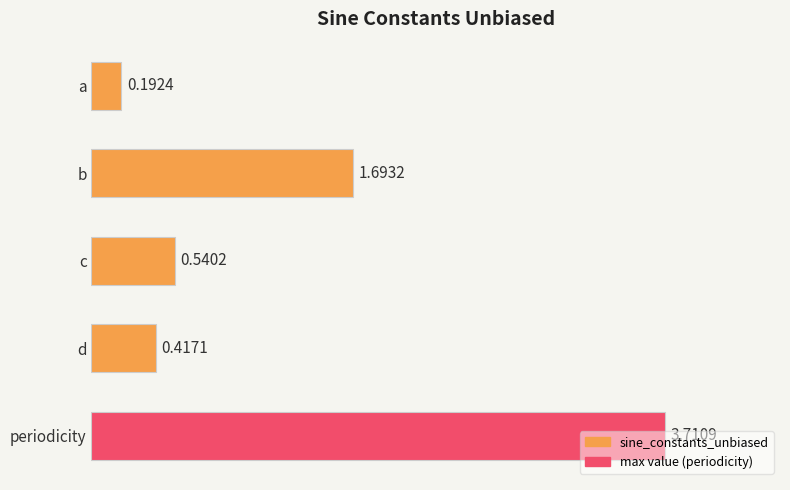

At which category does the chart reach its minimum across all series?

a